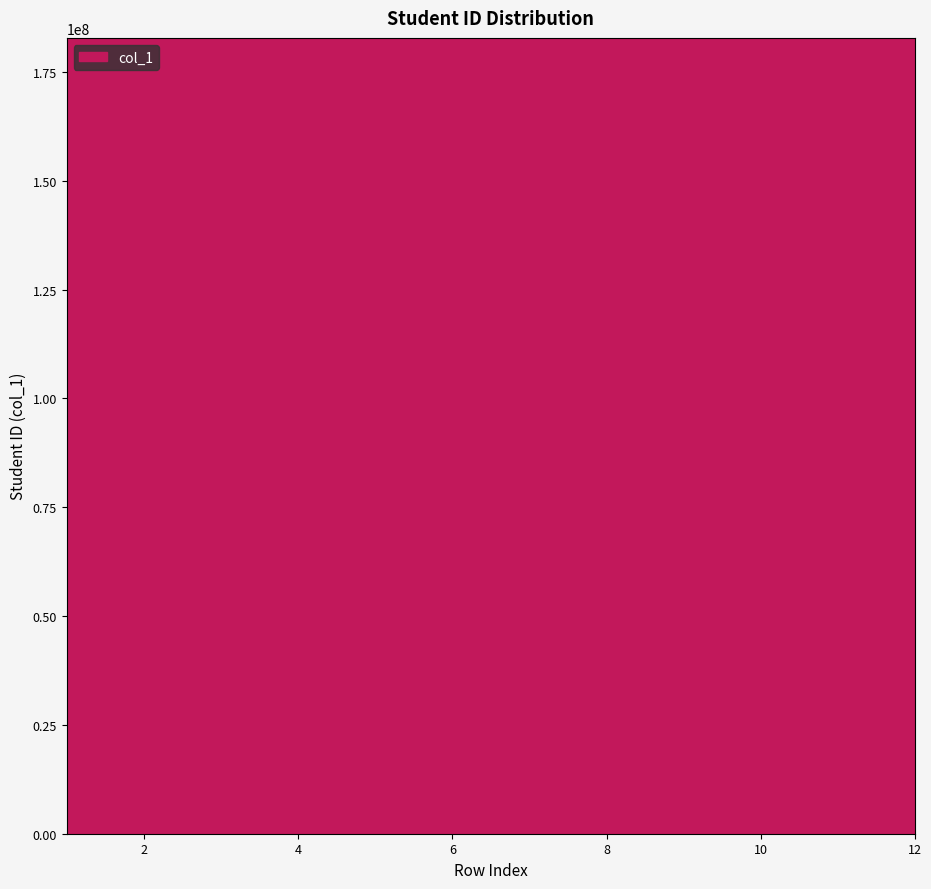

What is the maximum value shown in the chart?

174104081